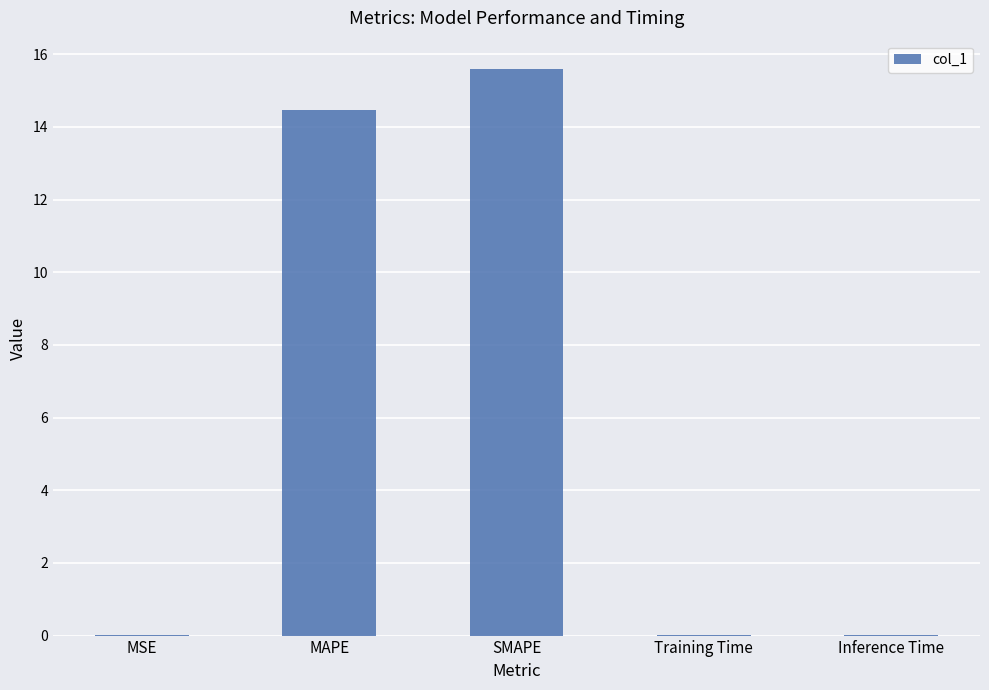

At which category does the chart reach its peak across all series?

SMAPE